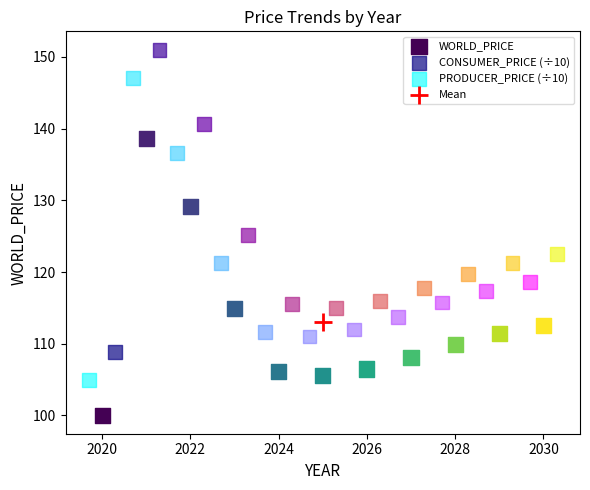

Which series contains the highest Y value?

CONSUMER_PRICE (÷10)